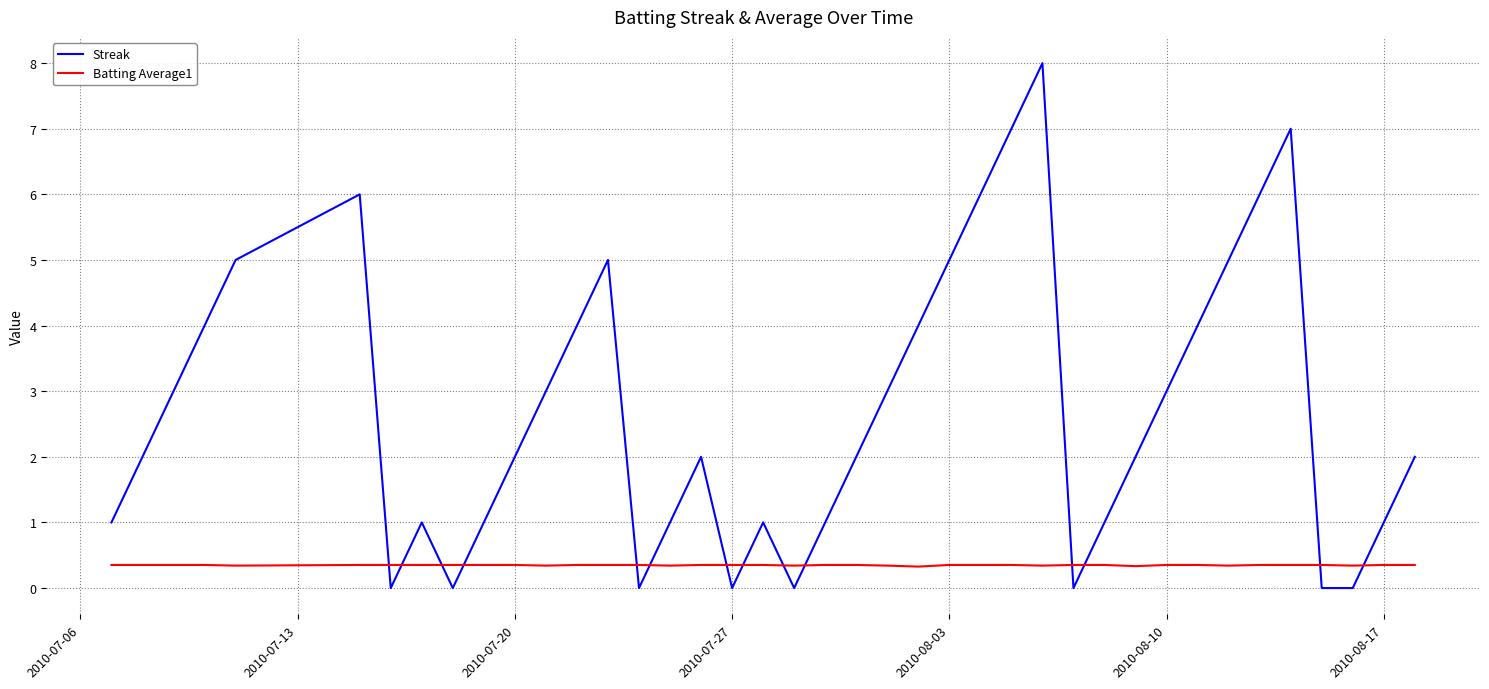

True or false: Batting Average1 and Streak intersect in this chart.

True